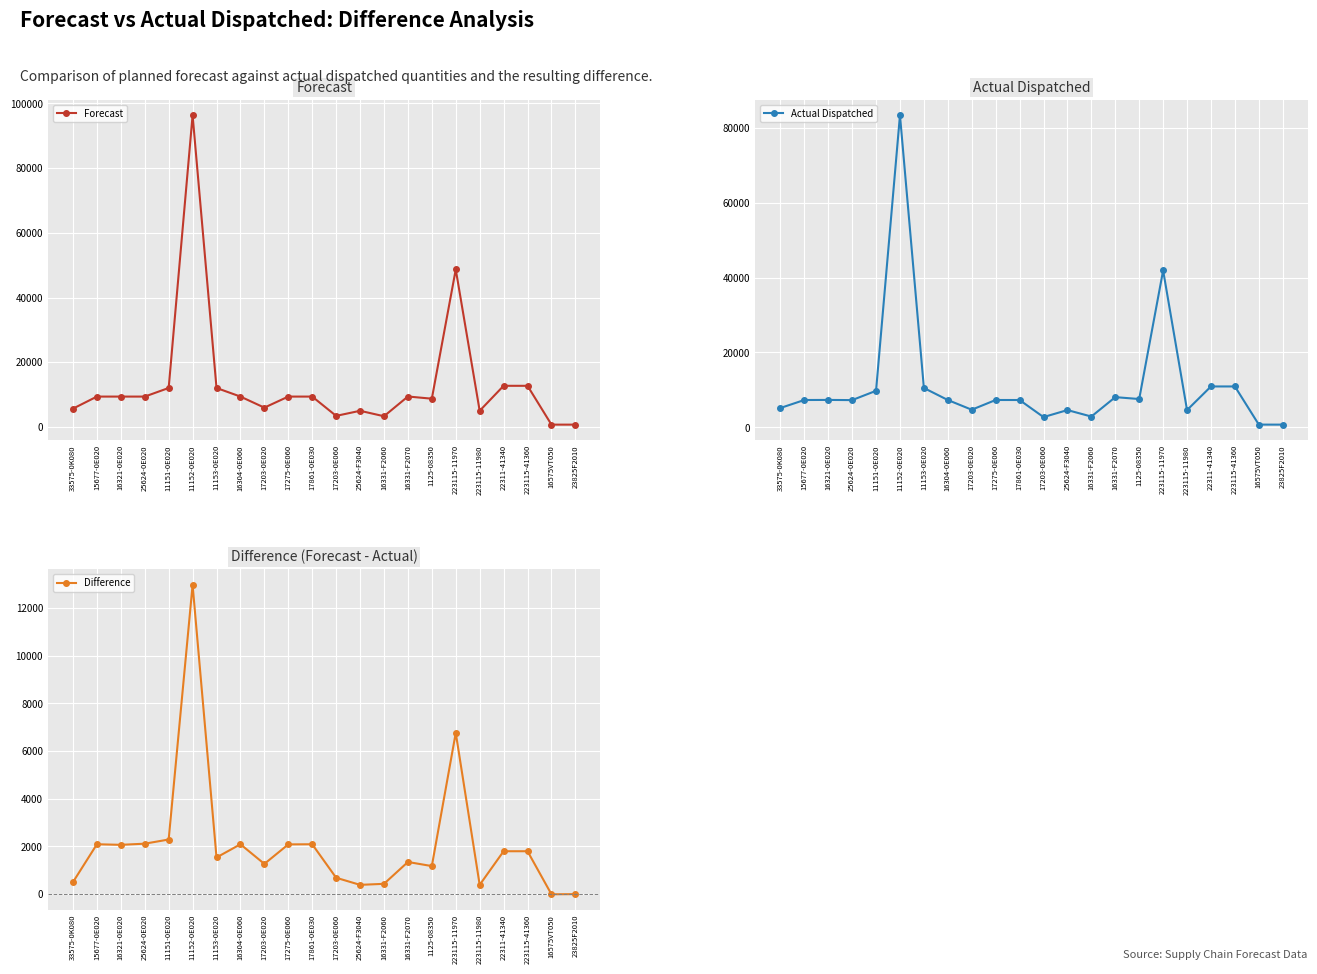

Which series changed the most between 16331-F2070 and 22311-41340?

Forecast